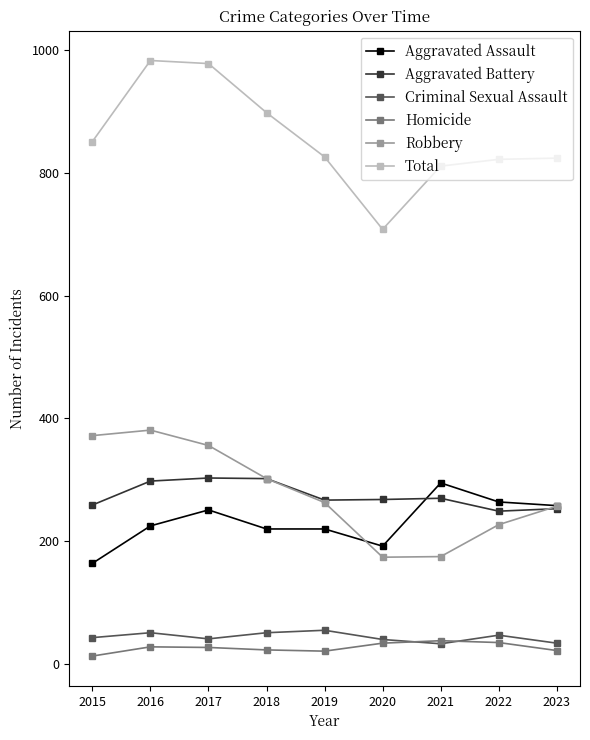

How many values in the Robbery series are below 263?

4